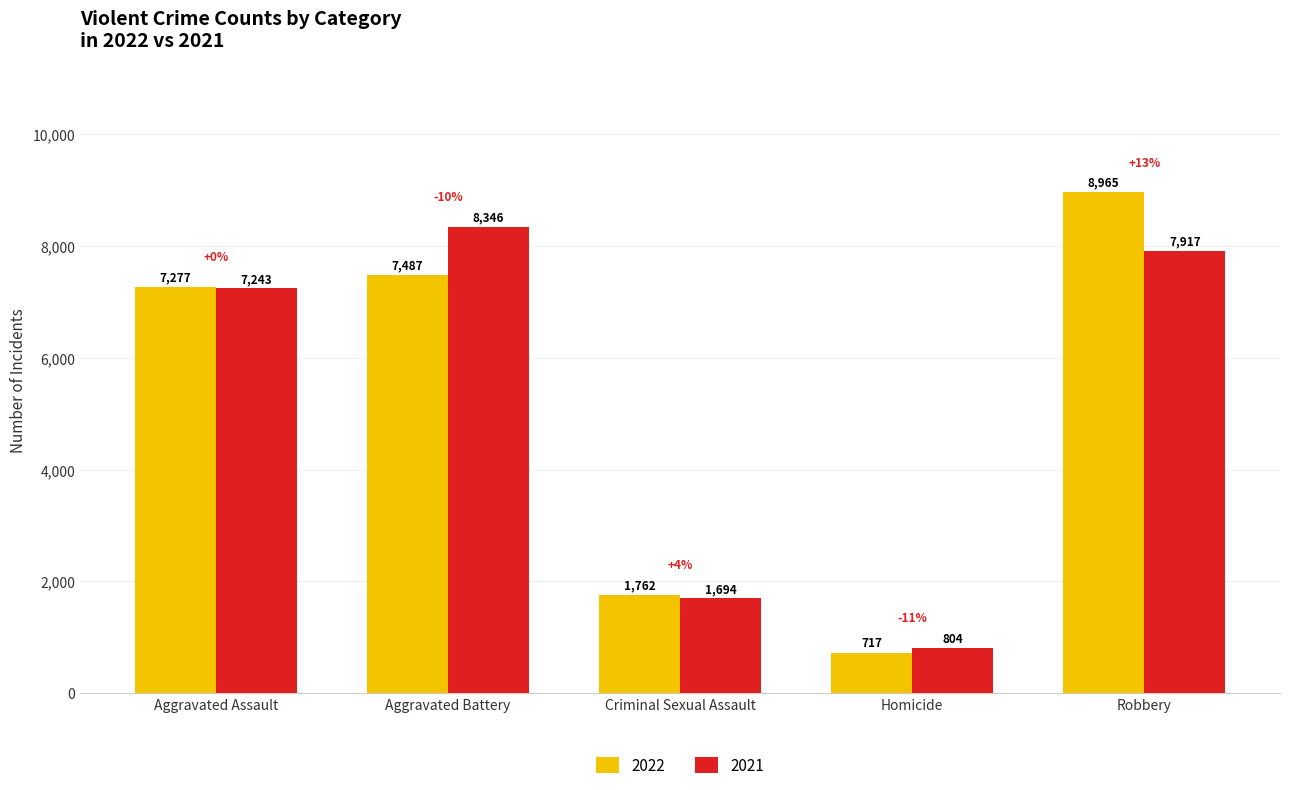

What is the label of the 1st bar from the right?

Robbery